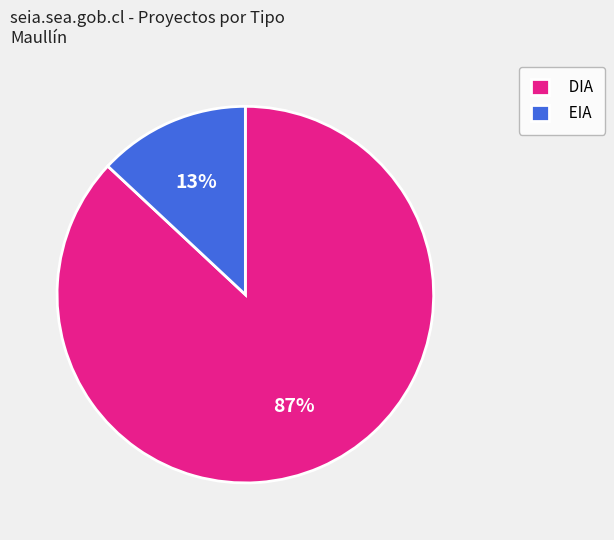

Rank the categories by value from lowest to highest.

EIA, DIA